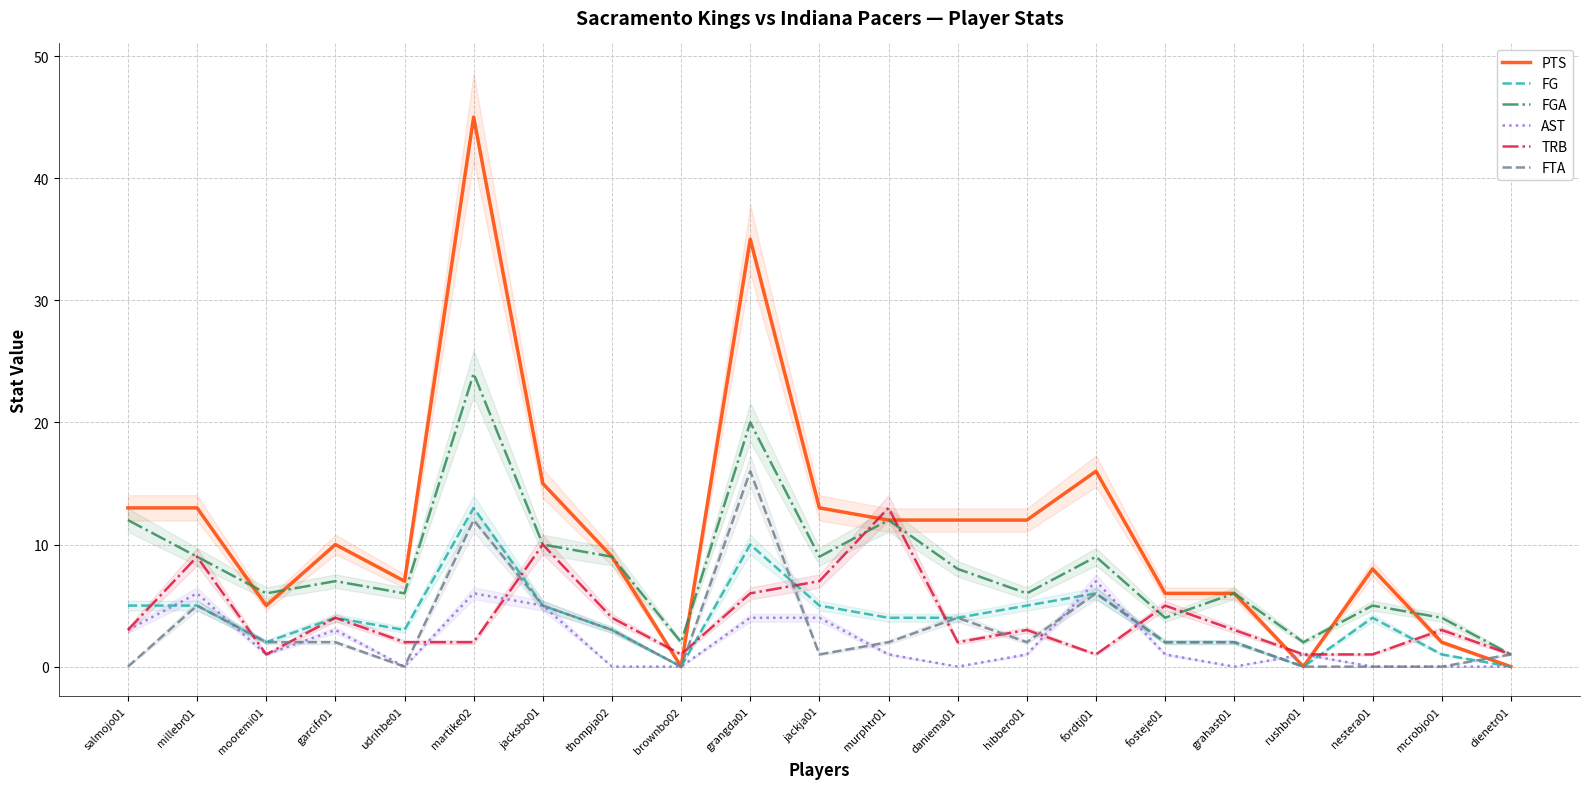

True or false: FTA and FGA cross at least once.

False